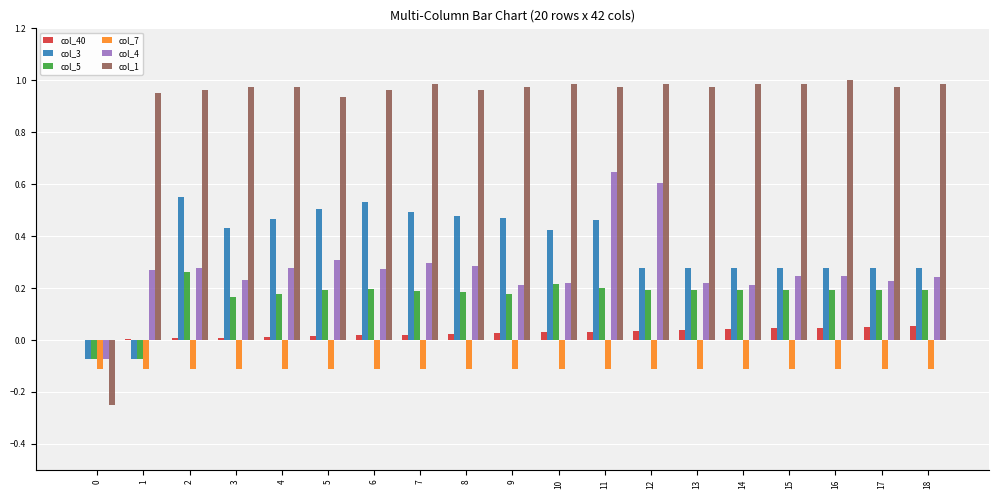

At which category is the sum across all series the highest?

11